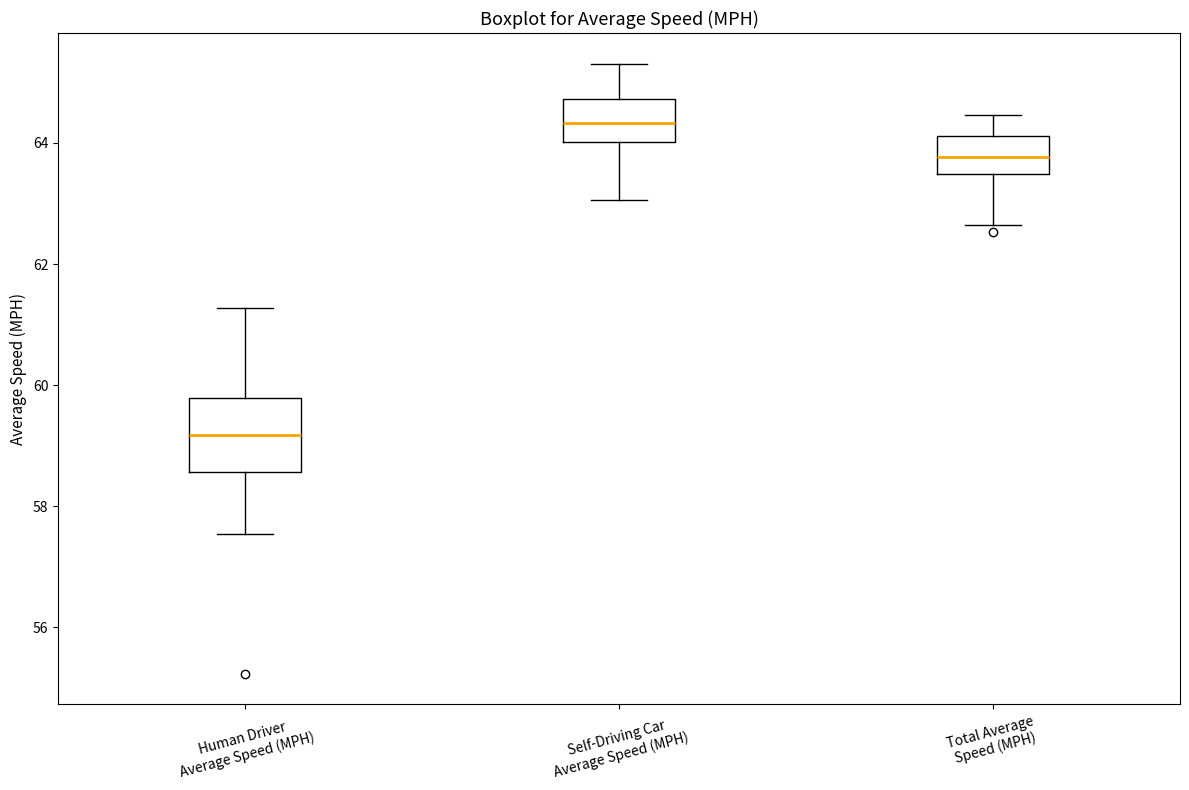

Where is the upper edge of the box for Self-Driving Car Average Speed (MPH) on the y-axis? The values are not printed on the chart, so give them approximately, as read against the axis.

64.8